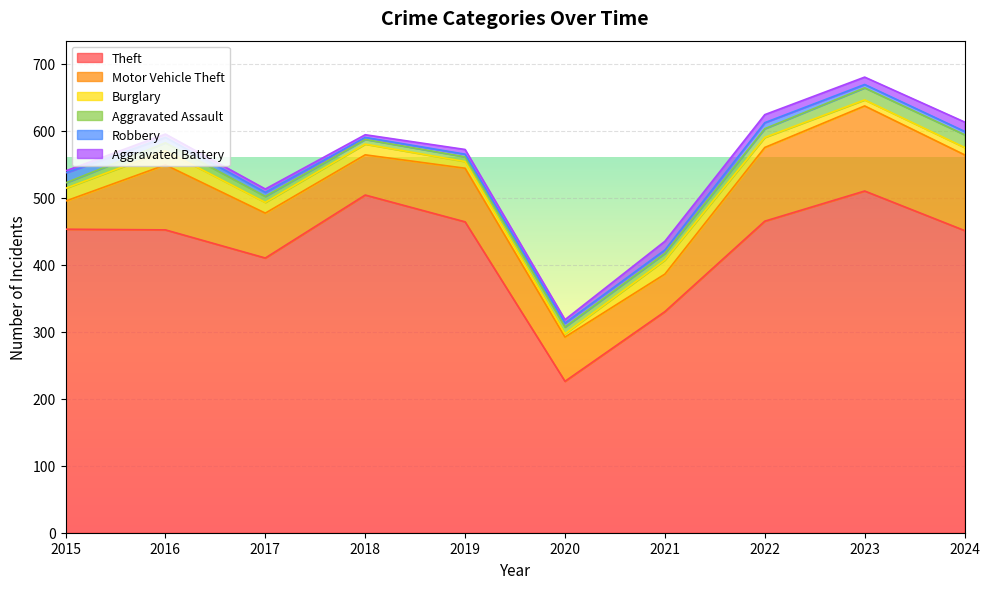

Which category has the highest value across all series?

2023